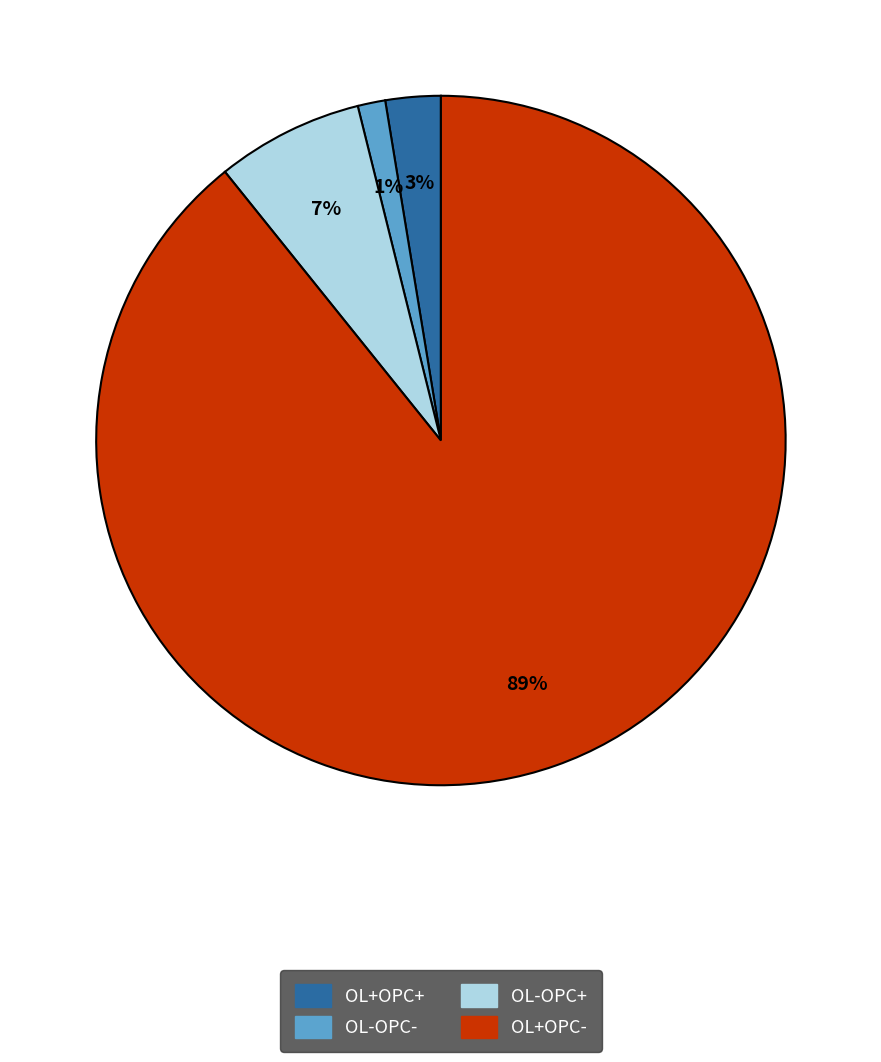

To the nearest percent, what portion does OL-OPC- represent?

1%